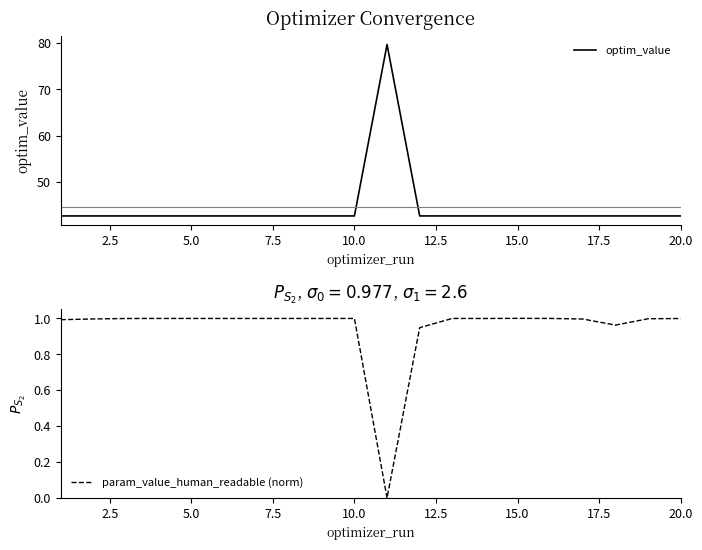

What is the maximum value for optim_value?

79.7